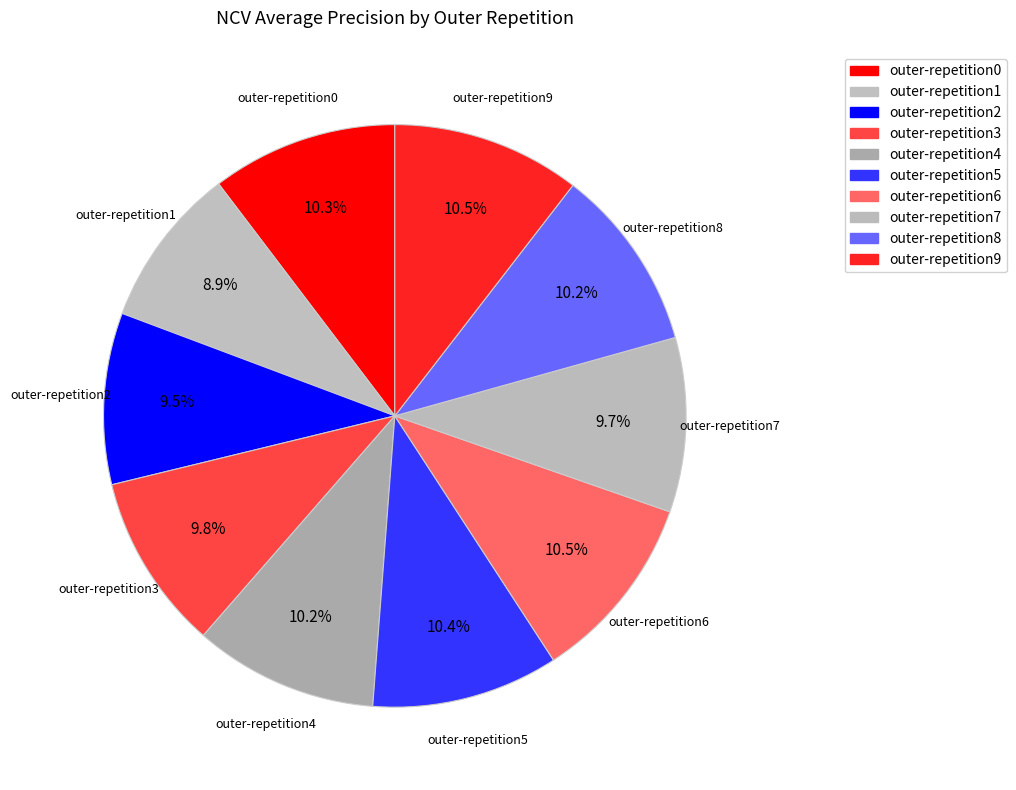

How many slices are in this pie chart?

10